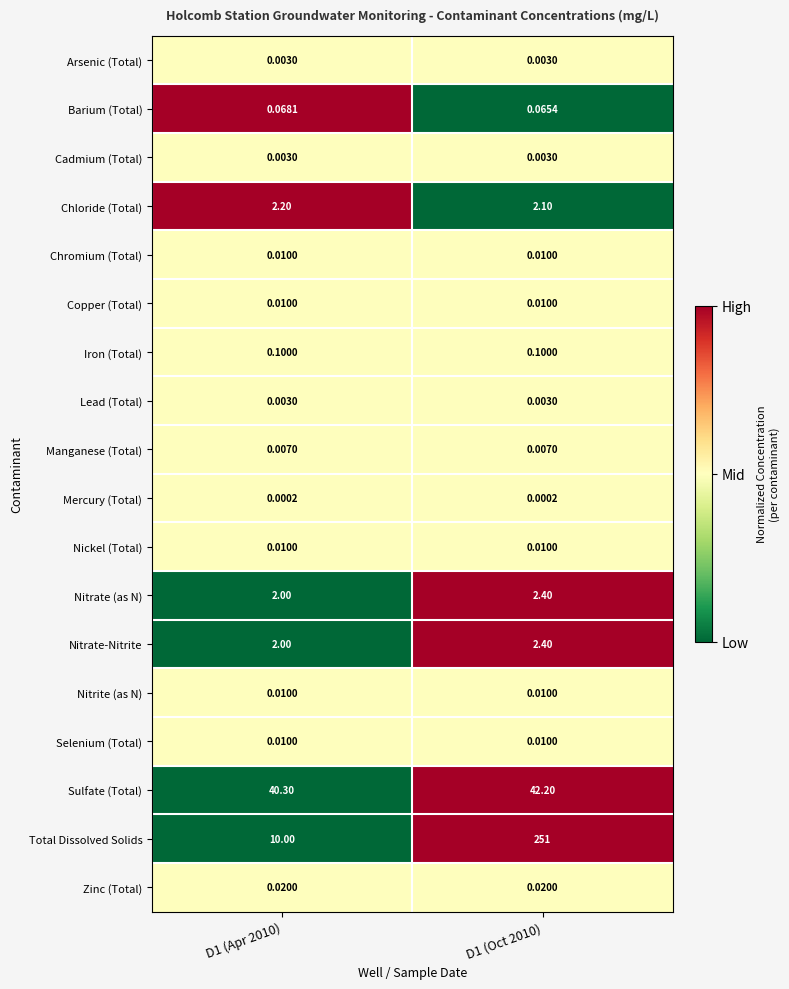

Which series changed the most between D1 (Apr 2010) and D1 (Oct 2010)?

Total Dissolved Solids